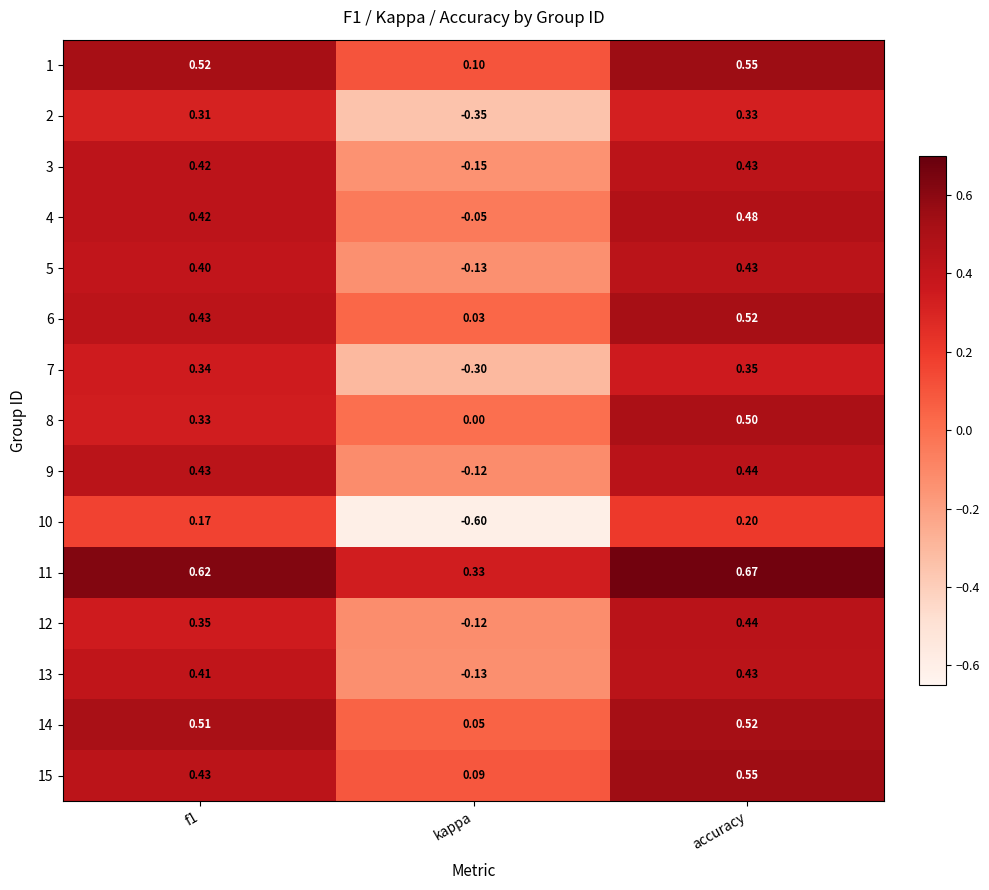

How many values in the 5 series are below 0?

1